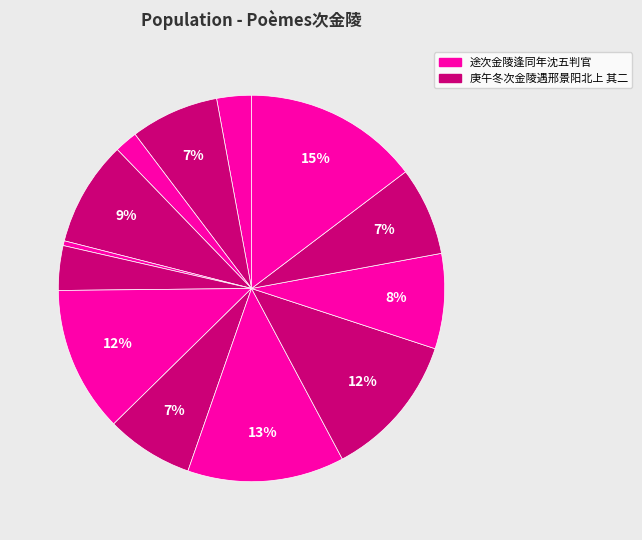

How many segments does this pie chart have?

13